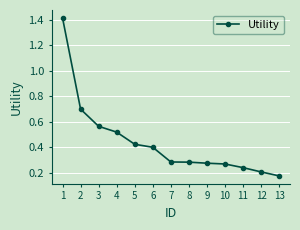

At which category does the chart reach its minimum across all series?

13